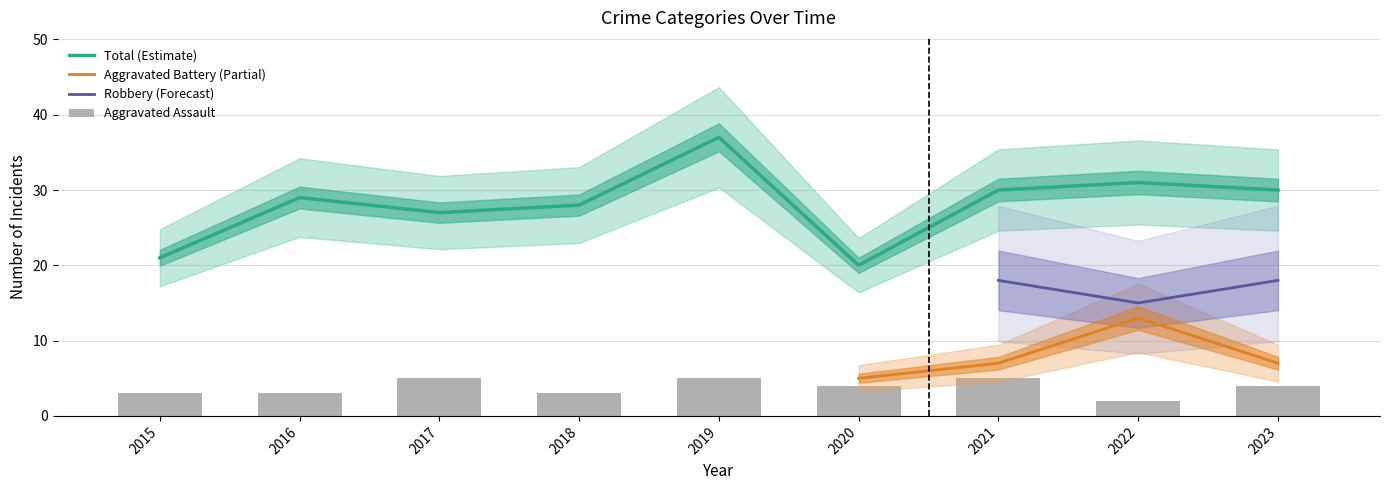

What is the value of the Aggravated Assault bar at the 8th from the left?

2